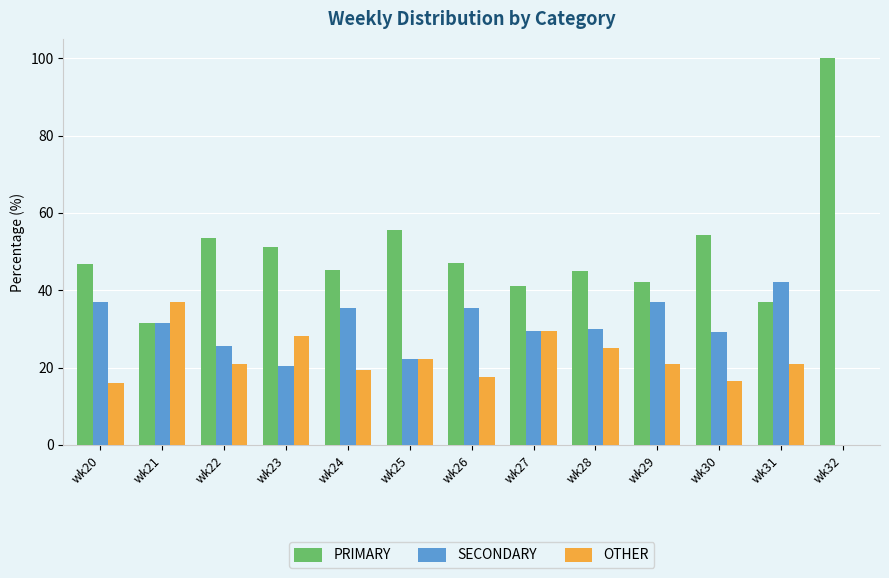

How many groups of bars are there?

13